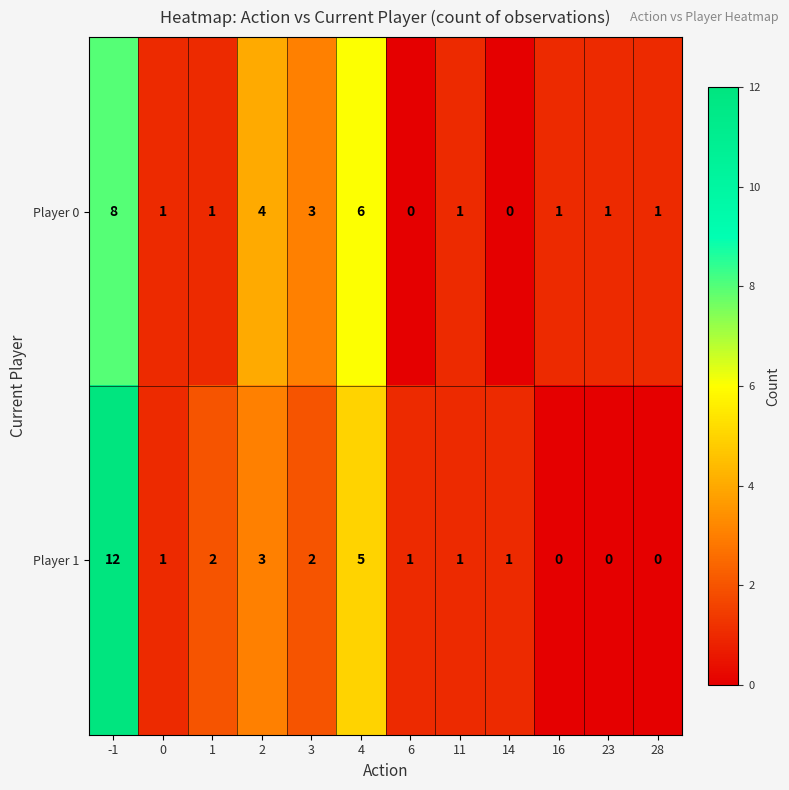

What is the difference between the maximum and minimum values in the Player 1 series?

12